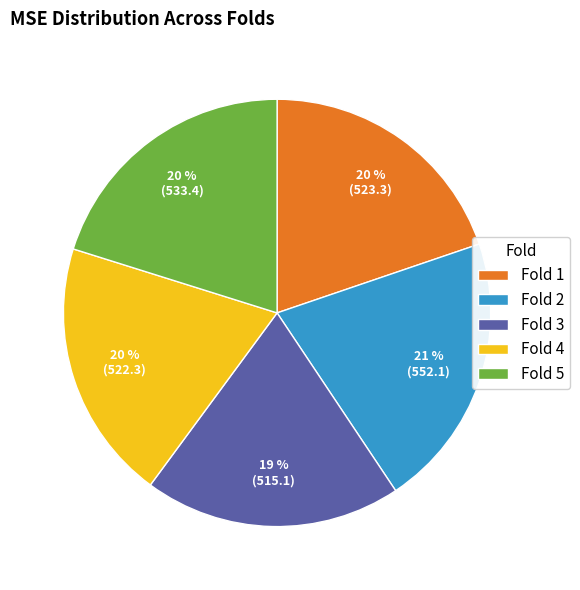

True or false: Fold 5 accounts for 20% of the total.

True